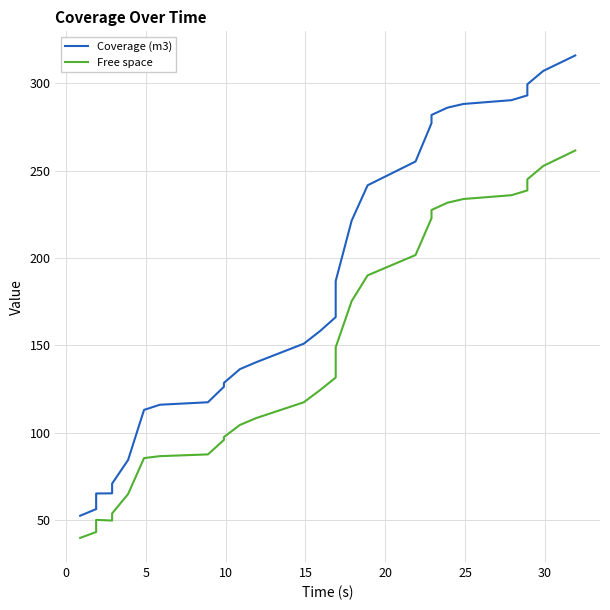

Is the value of Coverage (m3) at 19 greater than the value of Free space at 21?

Yes